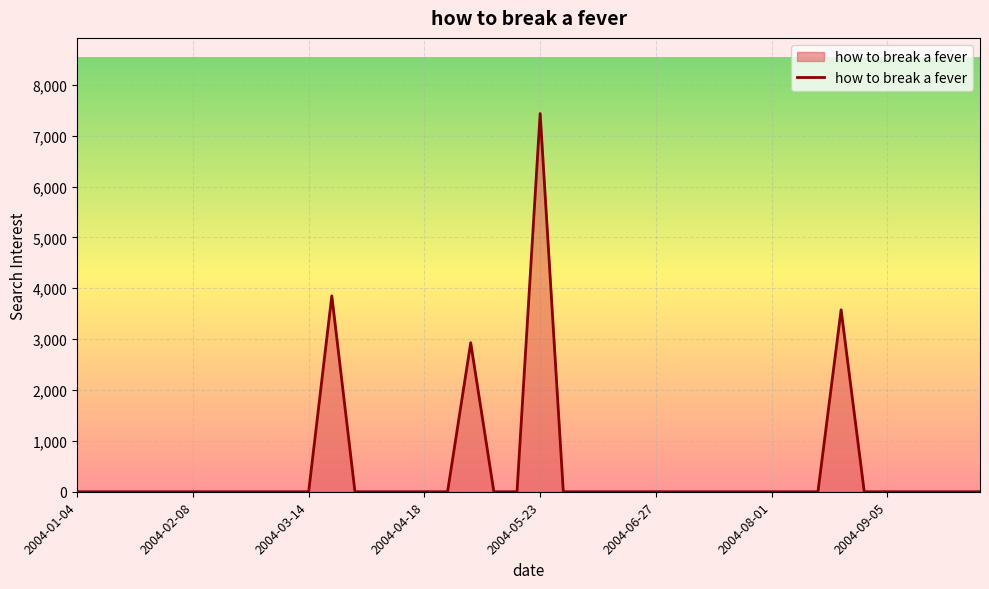

What is the greatest value displayed?

7434.4